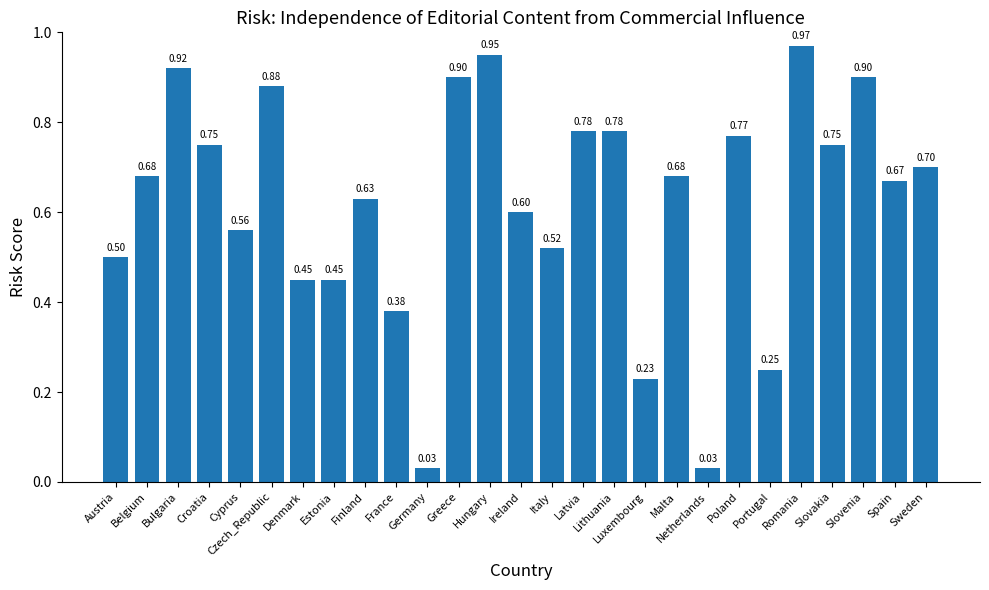

What is the change in value from Denmark to Latvia?

+0.3